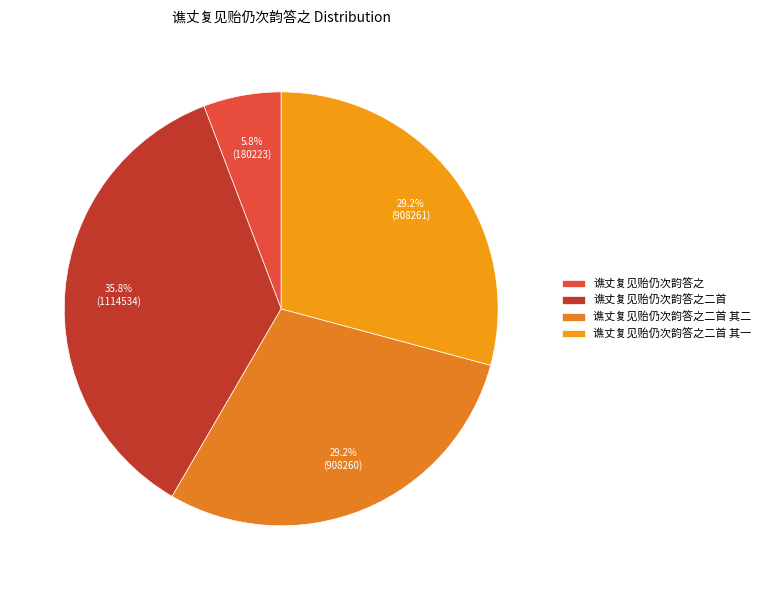

Which category has the biggest portion of the pie?

谯丈复见贻仍次韵答之二首